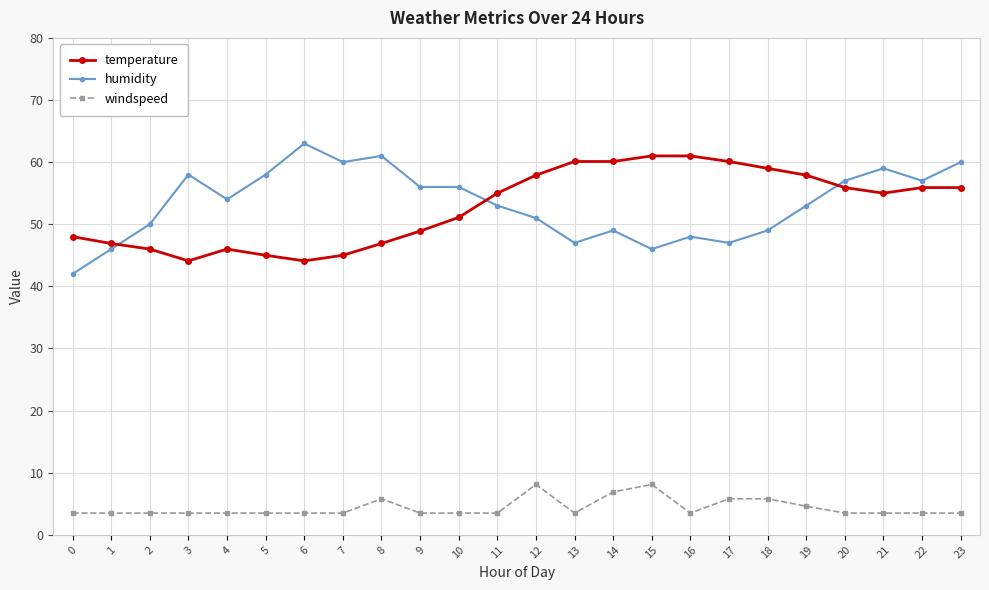

Rank the series at 4 from lowest to highest value.

windspeed, temperature, humidity